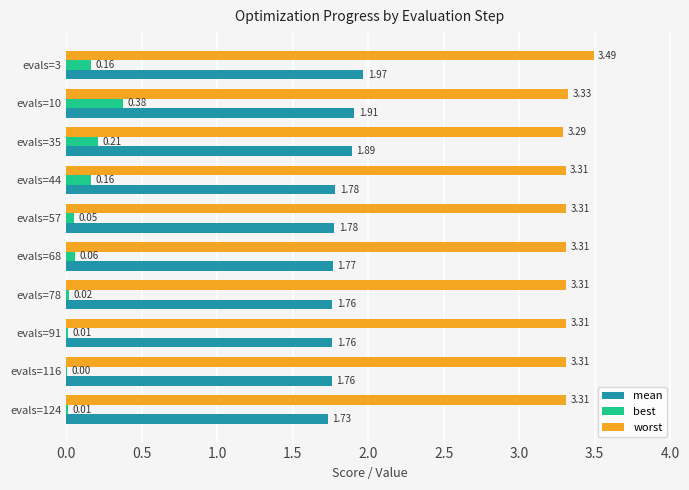

What is the sum of the worst values at evals=57 and evals=35?

6.6